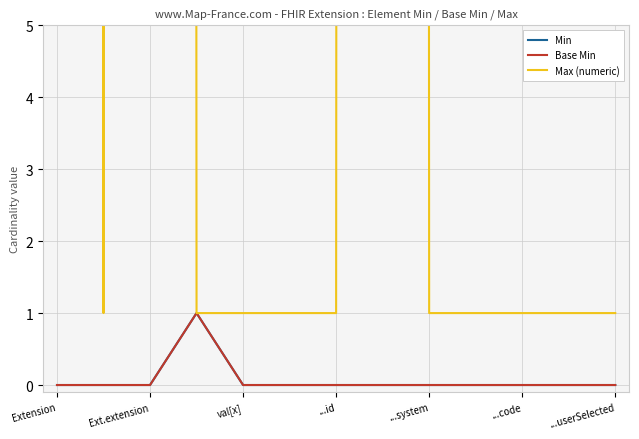

True or false: Min and Base Min intersect in this chart.

False